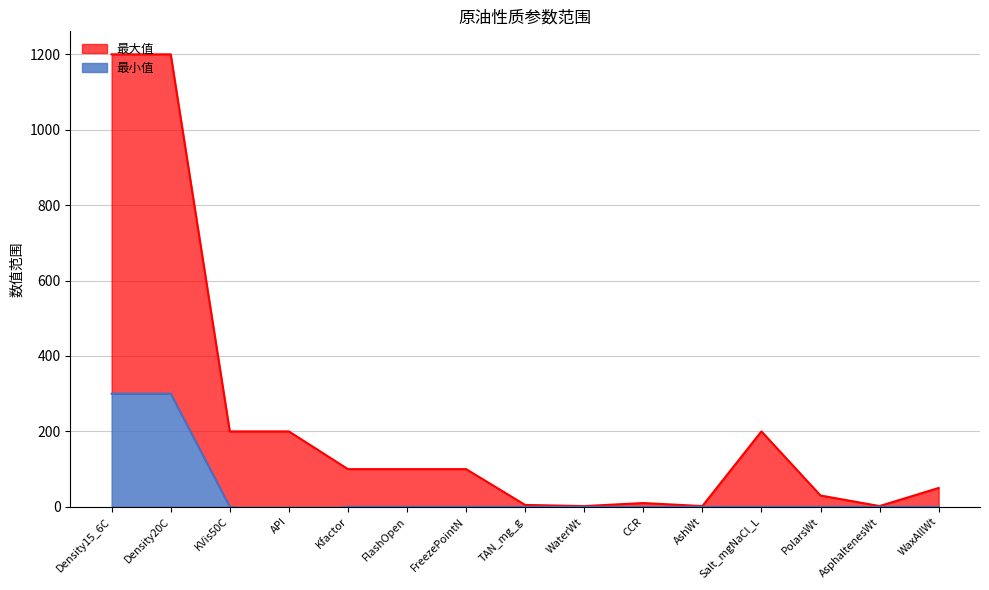

Reading left to right, extract all data points from this chart.

最小值: 300	300	0	-20	0	0	0	0	0	0	0	0	0	0	0
最大值: 1200	1200	200	200	100	100	100	5	2	10	2	200	30	2	50